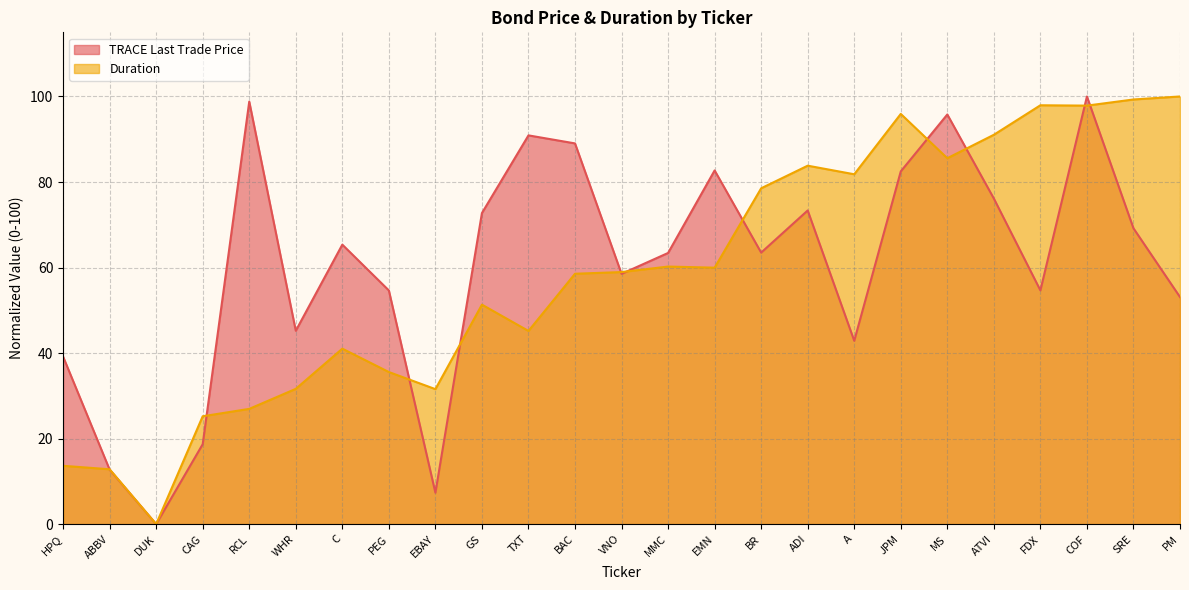

How many values in Duration are above zero?

24